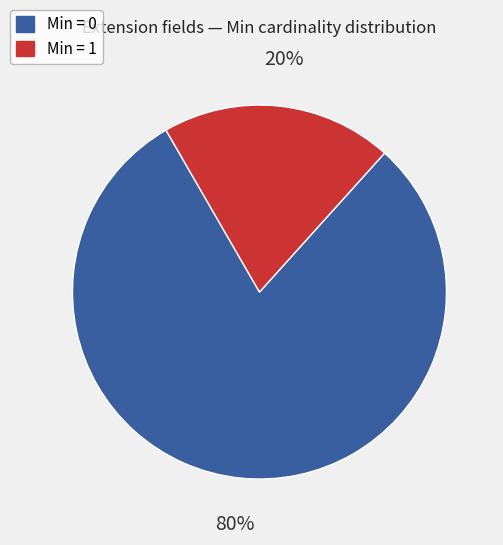

Is there any slice that represents more than half of the pie?

Yes